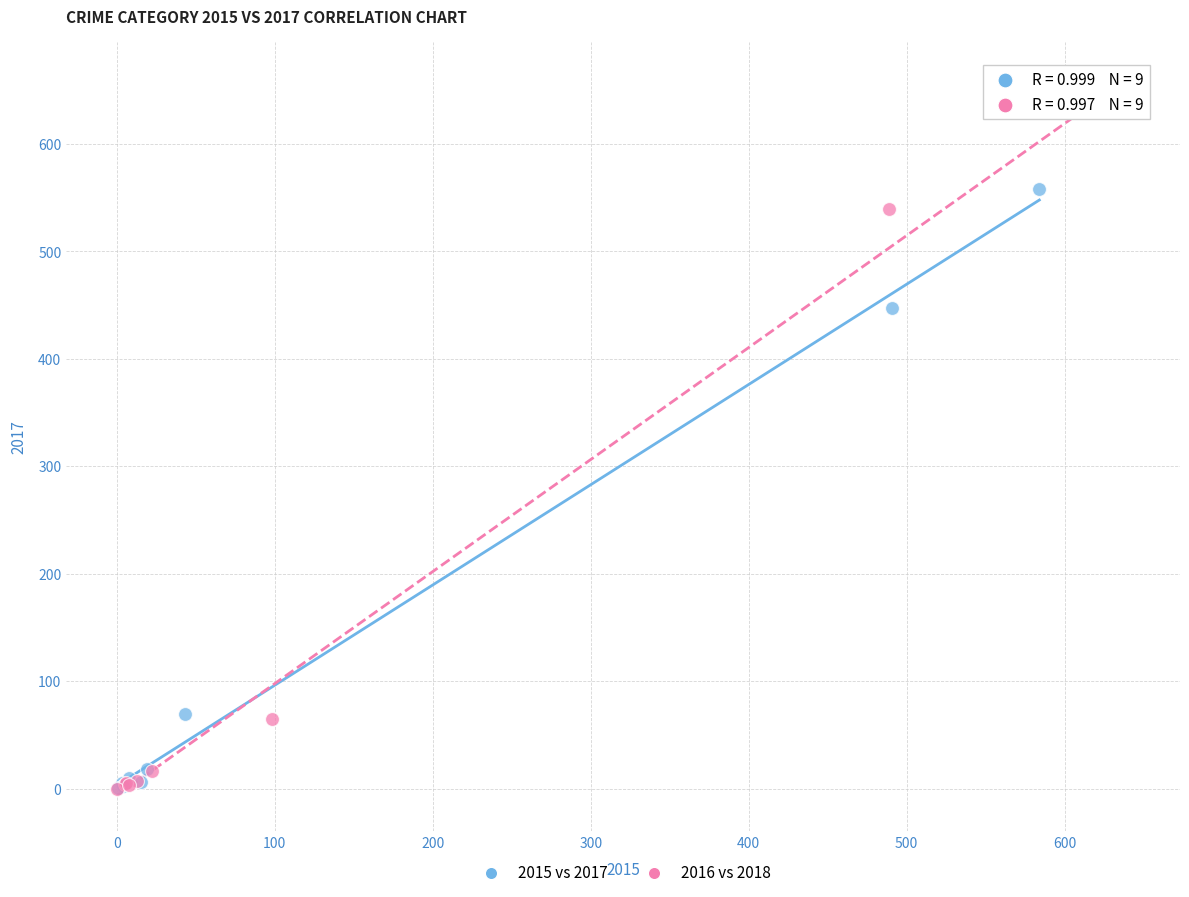

Which series has the widest spread of Y values?

2016 vs 2018